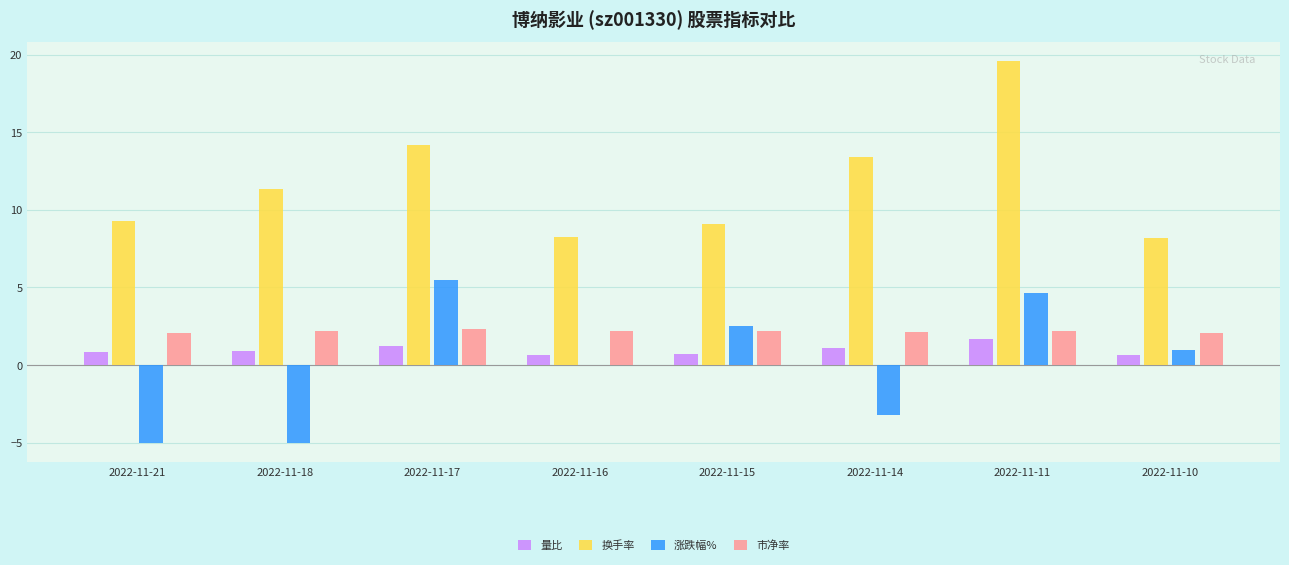

The value of 量比 at 2022-11-14 is 1.1. True or false?

True